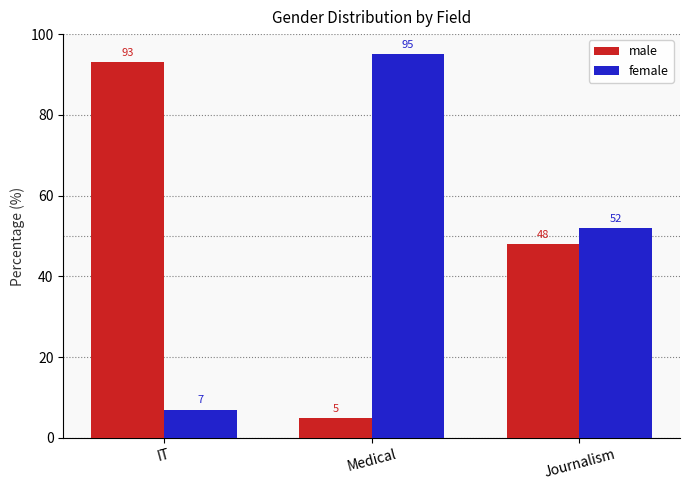

At how many categories does at least one series exceed 71?

2